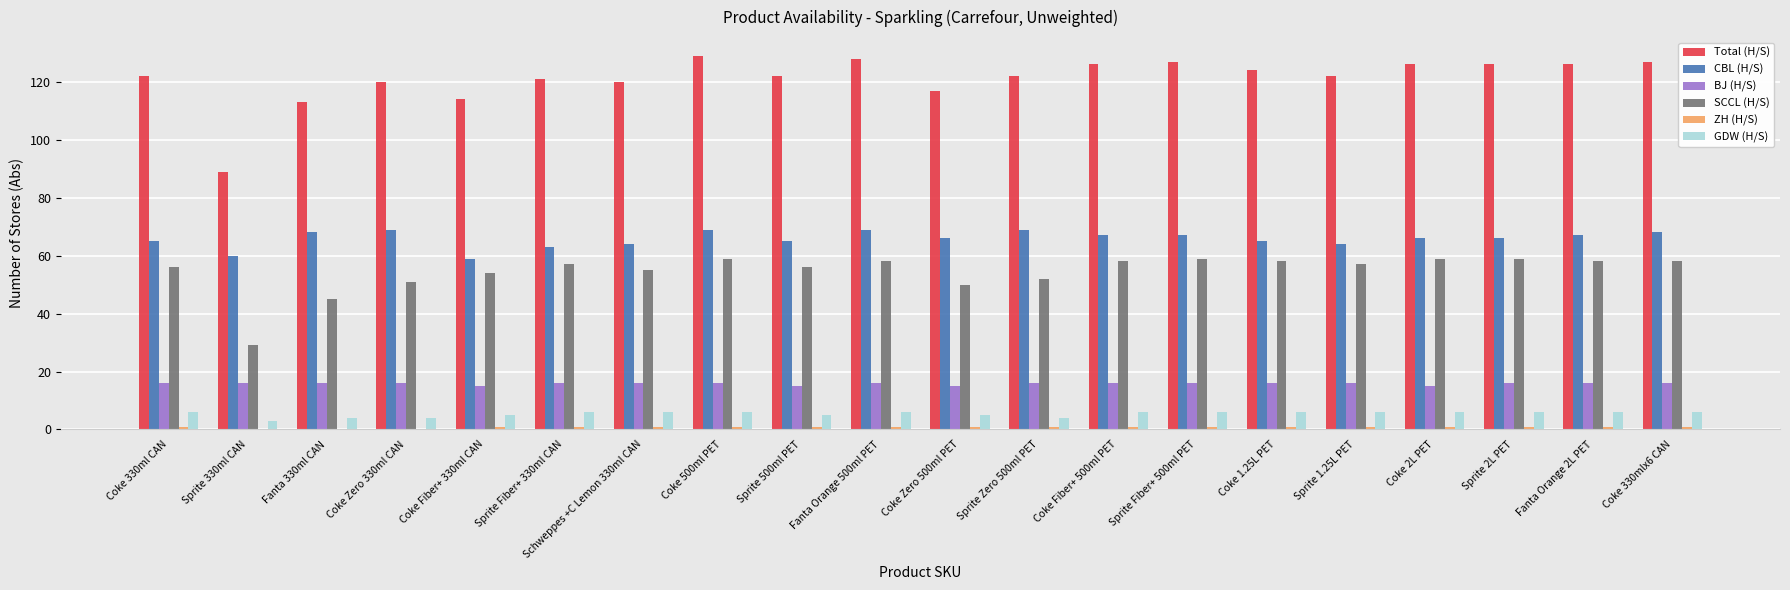

Which series has the largest total across all categories?

Total (H/S)